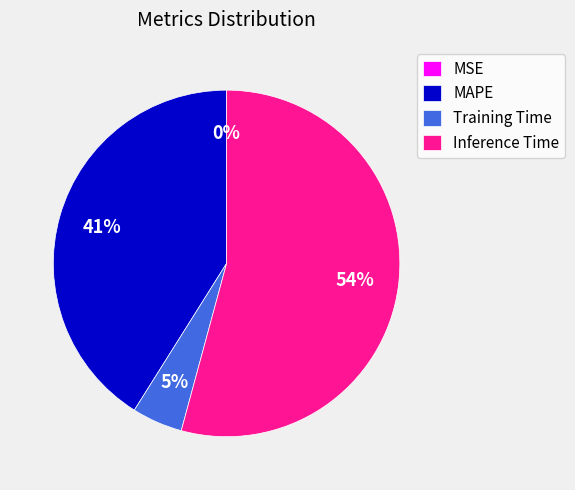

The MAPE slice represents 41% of the pie. True or false?

True